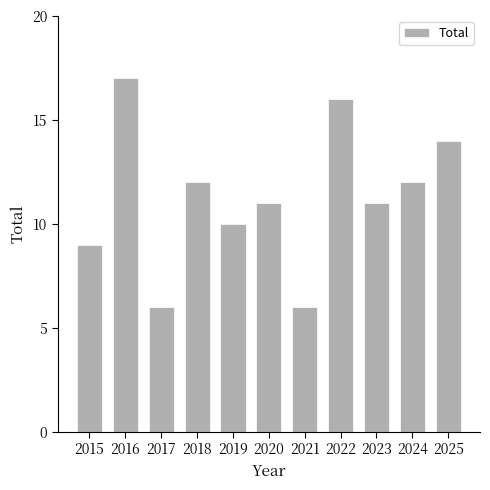

What is the difference between the second highest and minimum values?

10